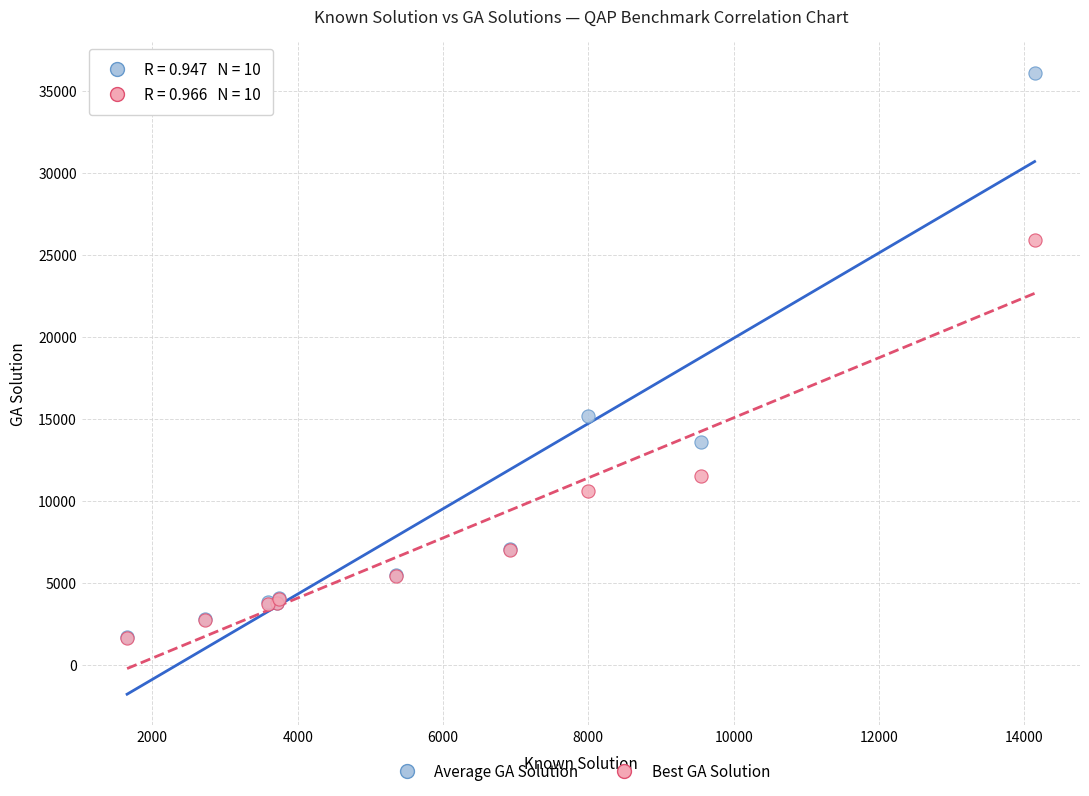

Across all series, what Y value is closest to 18885?

15186.8